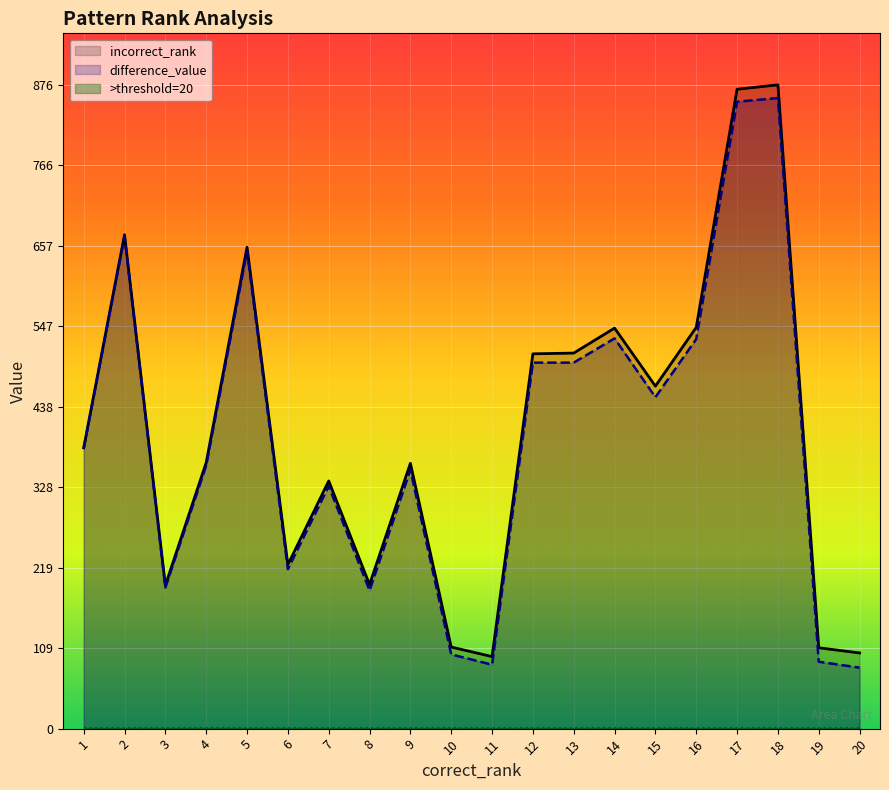

What is the value of the difference_value point at the 2nd from the left?

670